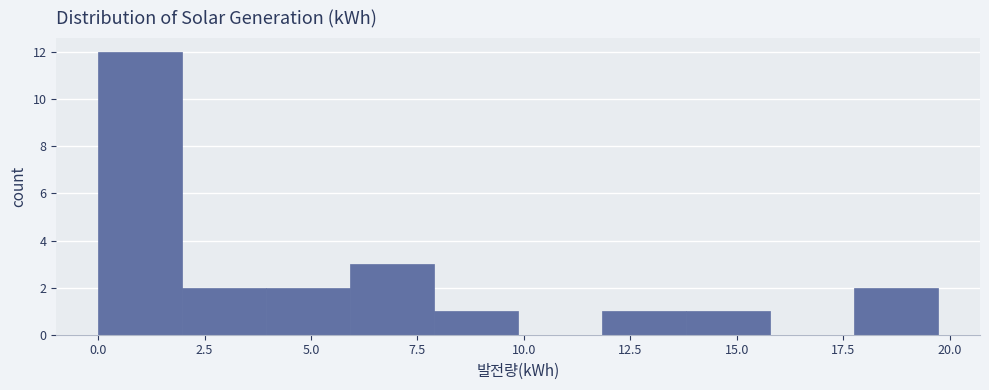

Around what value on the x-axis is the tallest bar? Give the approximate position of its centre, as read against the axis.

1.0